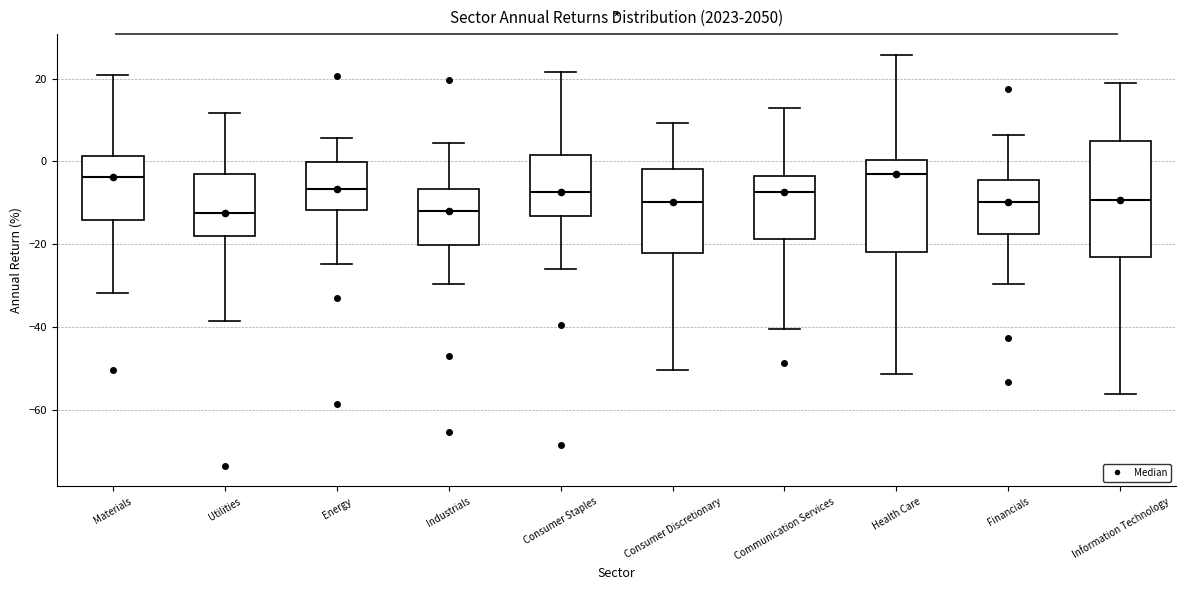

Comparing the boxes themselves (not the whiskers), which one is the tallest?

Information Technology